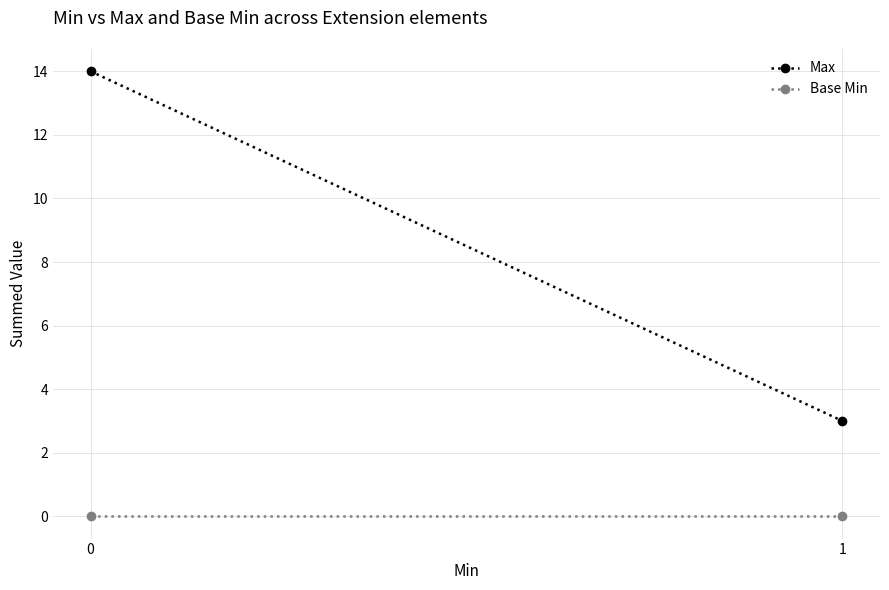

At 0, list the series in order from smallest to largest.

Base Min, Max